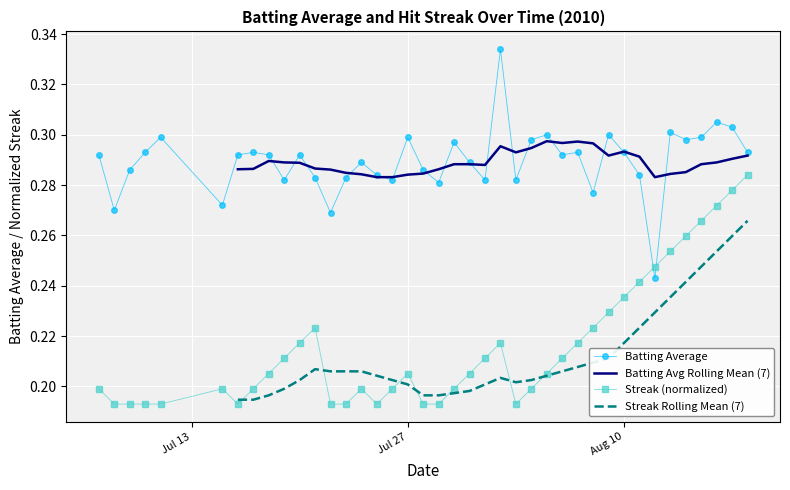

Is it true that Batting Average equals 0.3 at Jul 27?

True